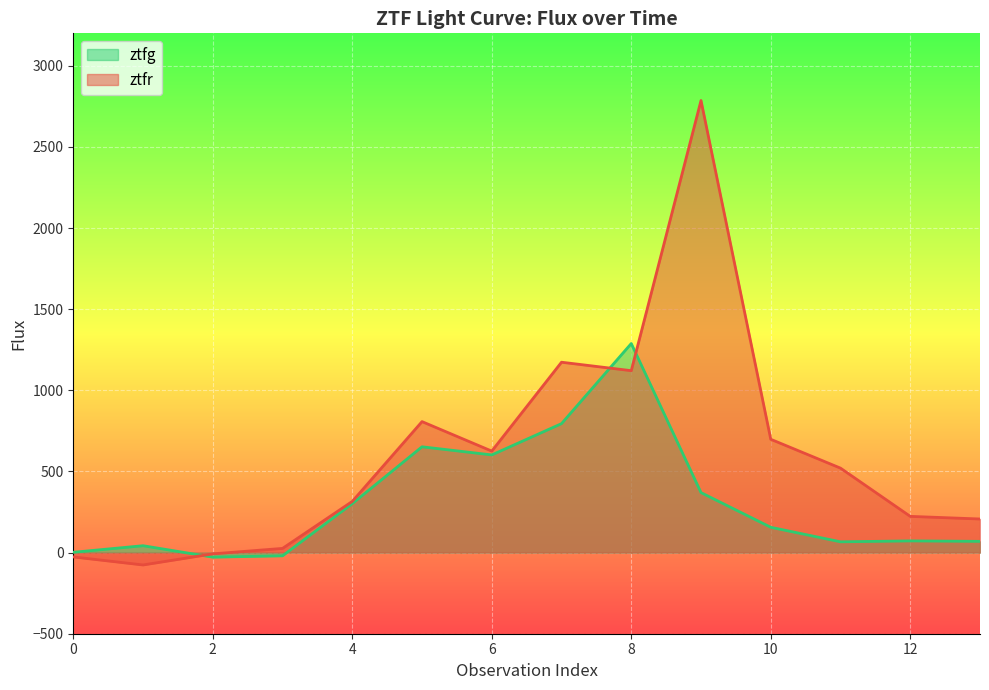

Does the chart display data point markers on the line(s)?

No